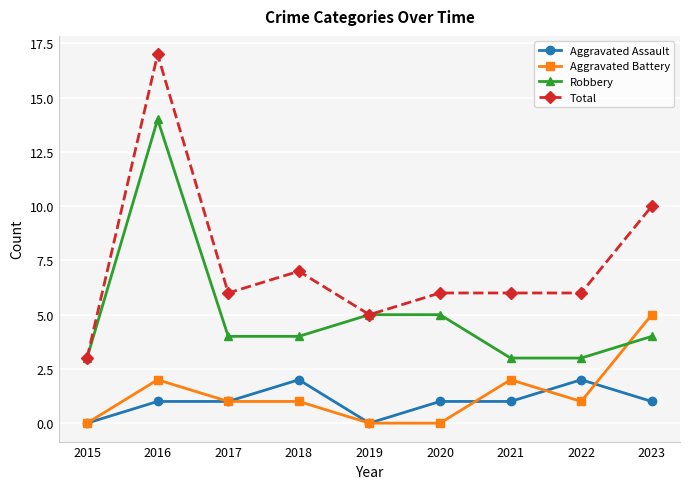

List the series in order of their peak value, lowest first.

Aggravated Assault, Aggravated Battery, Robbery, Total